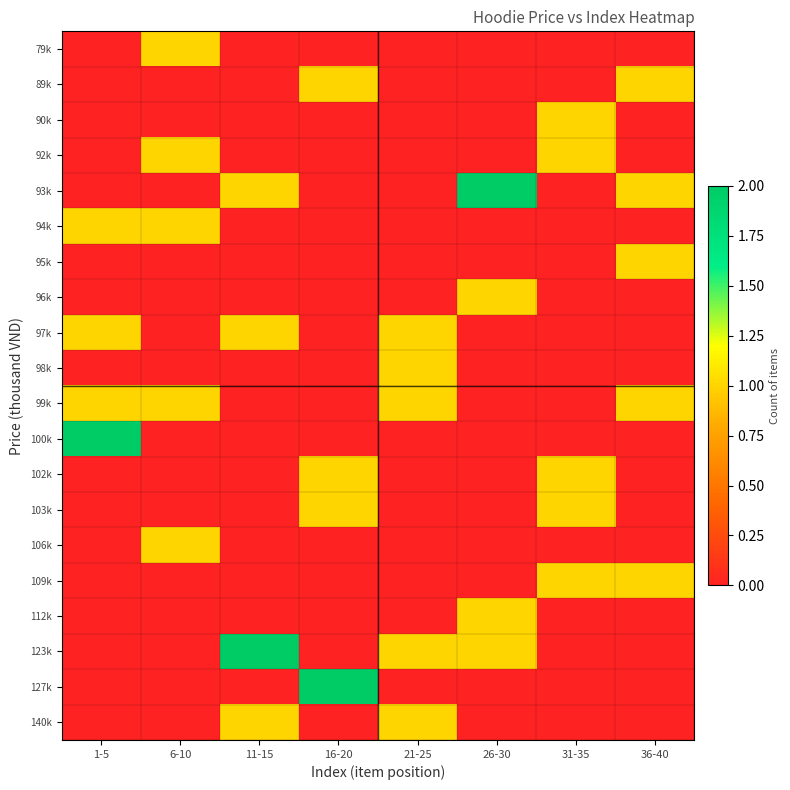

Reading left to right, transcribe all the data shown in this chart.

79k: 1-5=0	6-10=1	11-15=0	16-20=0	21-25=0	26-30=0	31-35=0	36-40=0
89k: 1-5=0	6-10=0	11-15=0	16-20=1	21-25=0	26-30=0	31-35=0	36-40=1
90k: 1-5=0	6-10=0	11-15=0	16-20=0	21-25=0	26-30=0	31-35=1	36-40=0
92k: 1-5=0	6-10=1	11-15=0	16-20=0	21-25=0	26-30=0	31-35=1	36-40=0
93k: 1-5=0	6-10=0	11-15=1	16-20=0	21-25=0	26-30=2	31-35=0	36-40=1
94k: 1-5=1	6-10=1	11-15=0	16-20=0	21-25=0	26-30=0	31-35=0	36-40=0
95k: 1-5=0	6-10=0	11-15=0	16-20=0	21-25=0	26-30=0	31-35=0	36-40=1
96k: 1-5=0	6-10=0	11-15=0	16-20=0	21-25=0	26-30=1	31-35=0	36-40=0
97k: 1-5=1	6-10=0	11-15=1	16-20=0	21-25=1	26-30=0	31-35=0	36-40=0
98k: 1-5=0	6-10=0	11-15=0	16-20=0	21-25=1	26-30=0	31-35=0	36-40=0
99k: 1-5=1	6-10=1	11-15=0	16-20=0	21-25=1	26-30=0	31-35=0	36-40=1
100k: 1-5=2	6-10=0	11-15=0	16-20=0	21-25=0	26-30=0	31-35=0	36-40=0
102k: 1-5=0	6-10=0	11-15=0	16-20=1	21-25=0	26-30=0	31-35=1	36-40=0
103k: 1-5=0	6-10=0	11-15=0	16-20=1	21-25=0	26-30=0	31-35=1	36-40=0
106k: 1-5=0	6-10=1	11-15=0	16-20=0	21-25=0	26-30=0	31-35=0	36-40=0
109k: 1-5=0	6-10=0	11-15=0	16-20=0	21-25=0	26-30=0	31-35=1	36-40=1
112k: 1-5=0	6-10=0	11-15=0	16-20=0	21-25=0	26-30=1	31-35=0	36-40=0
123k: 1-5=0	6-10=0	11-15=2	16-20=0	21-25=1	26-30=1	31-35=0	36-40=0
127k: 1-5=0	6-10=0	11-15=0	16-20=2	21-25=0	26-30=0	31-35=0	36-40=0
140k: 1-5=0	6-10=0	11-15=1	16-20=0	21-25=1	26-30=0	31-35=0	36-40=0